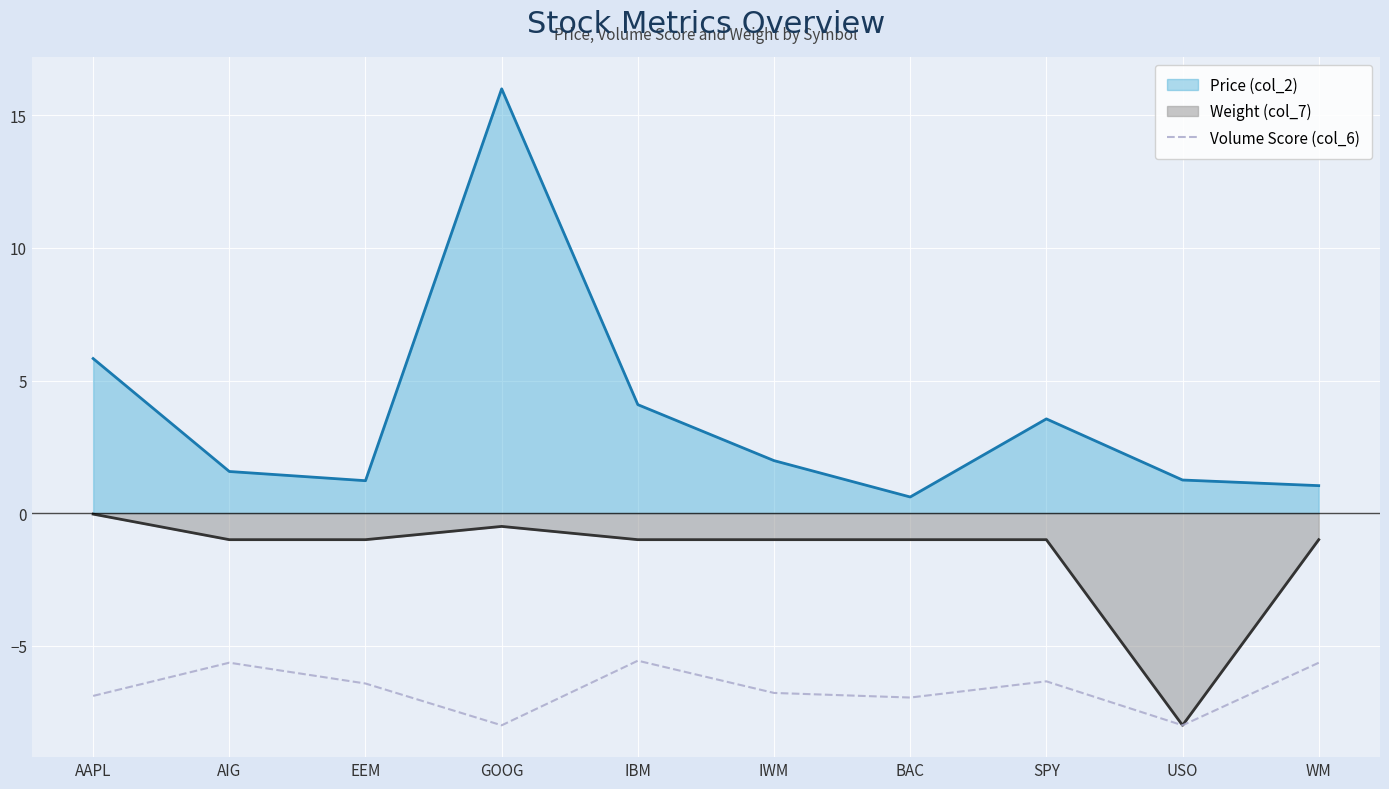

What position from the left is USO?

9